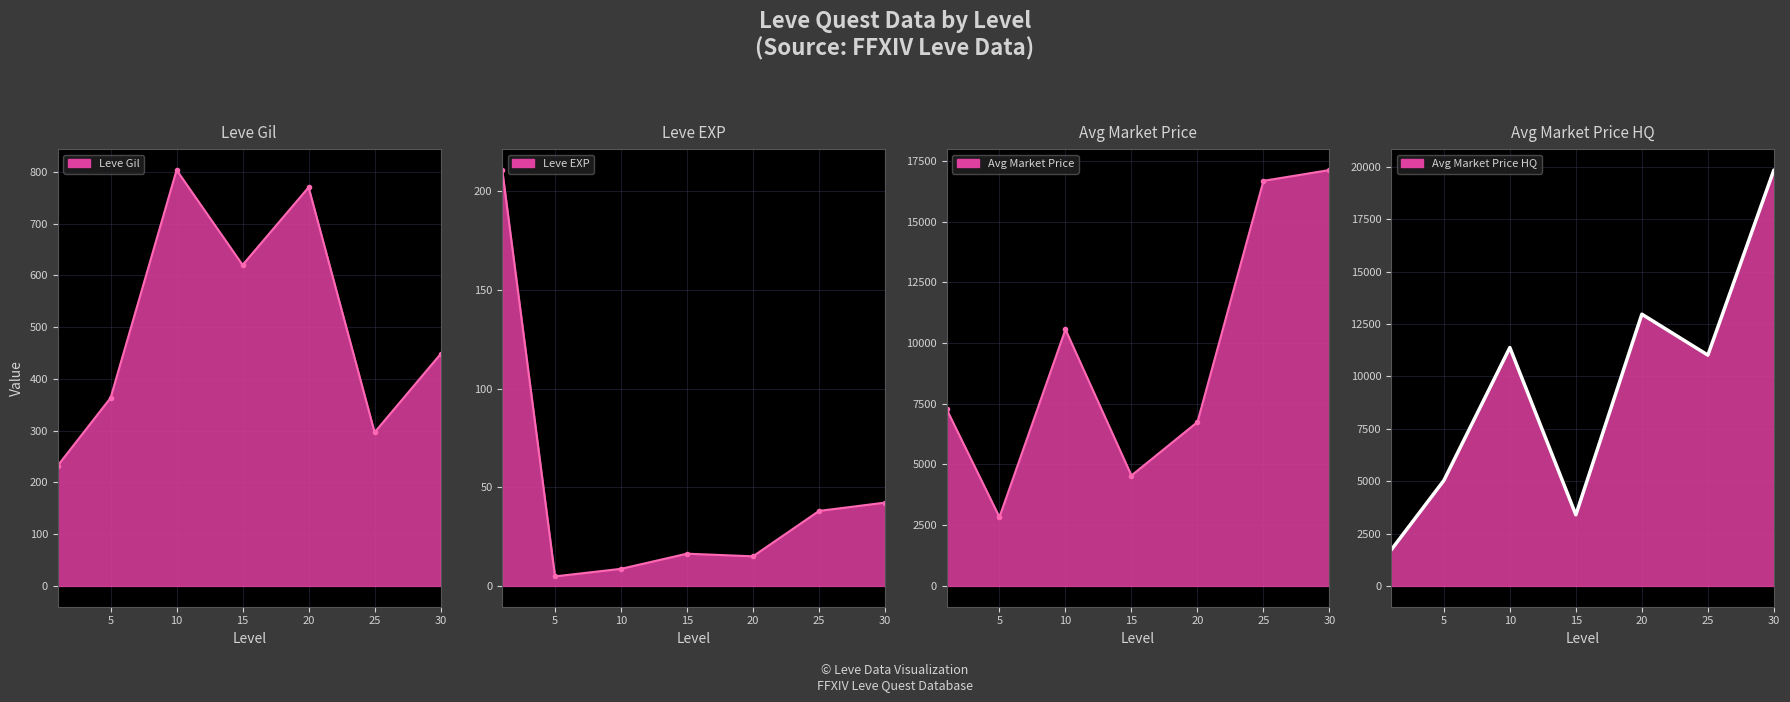

What is the difference between the Avg Market Price HQ values at 20 and 30?

6879.6